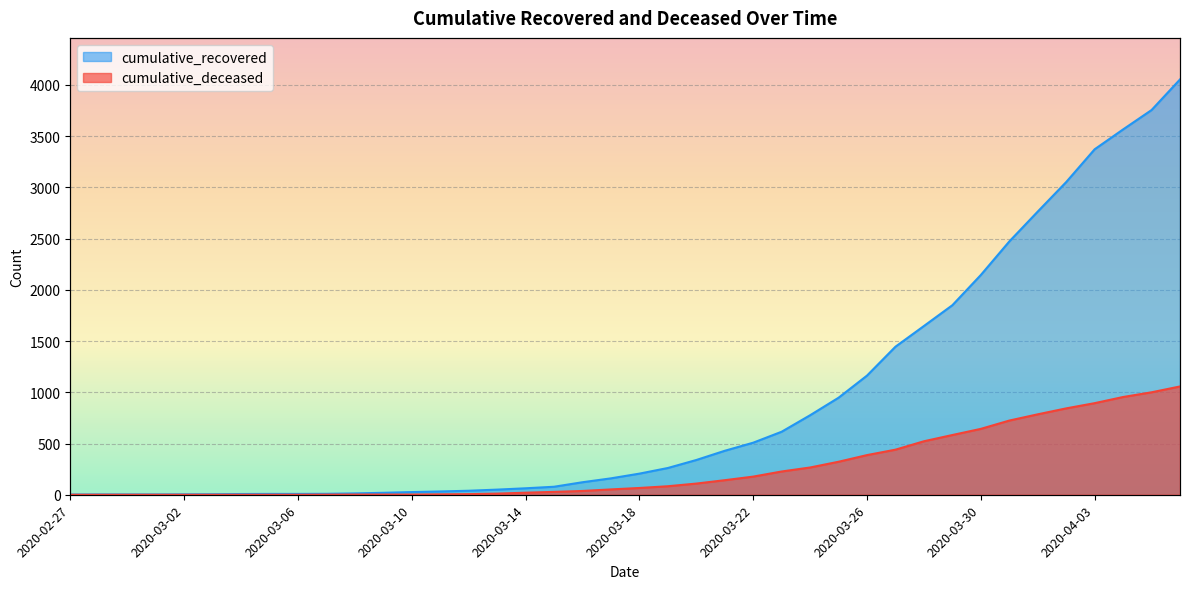

Which series changed the most between 2020-03-04 and 2020-04-05?

cumulative_recovered